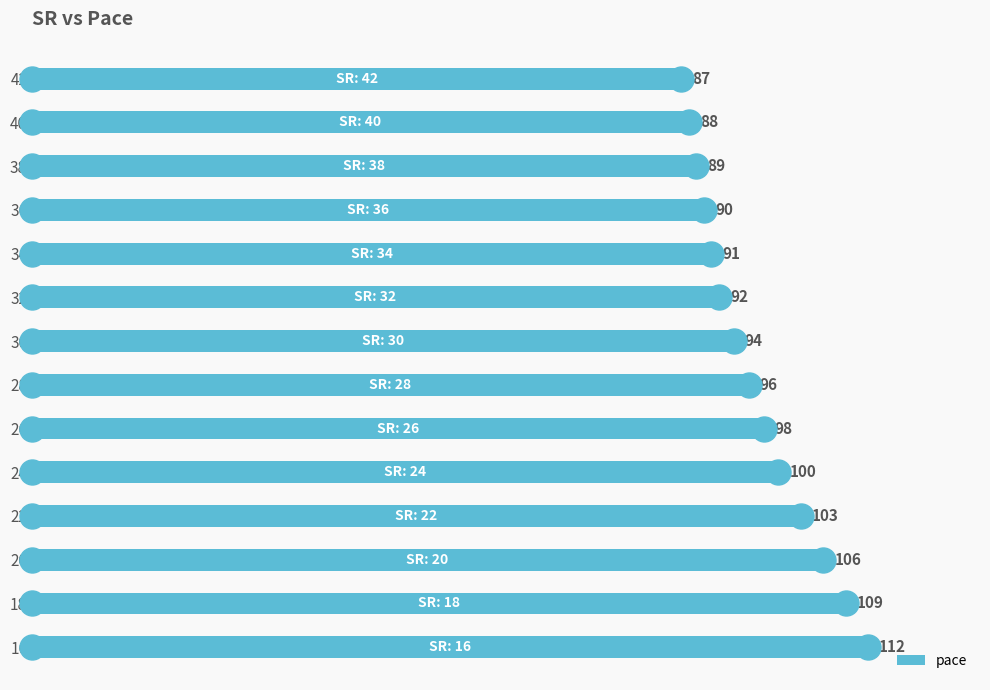

Which has a higher value, 36 or 16?

16